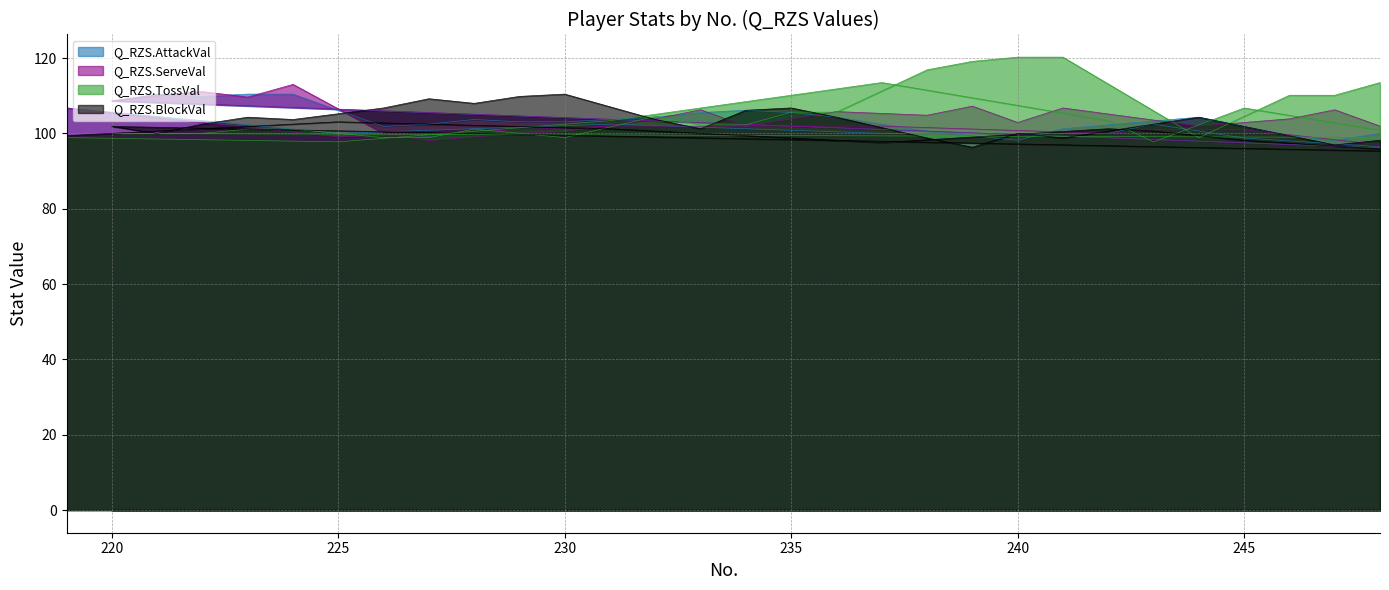

The value of Q_RZS.BlockVal at 229 is 109.8. True or false?

True